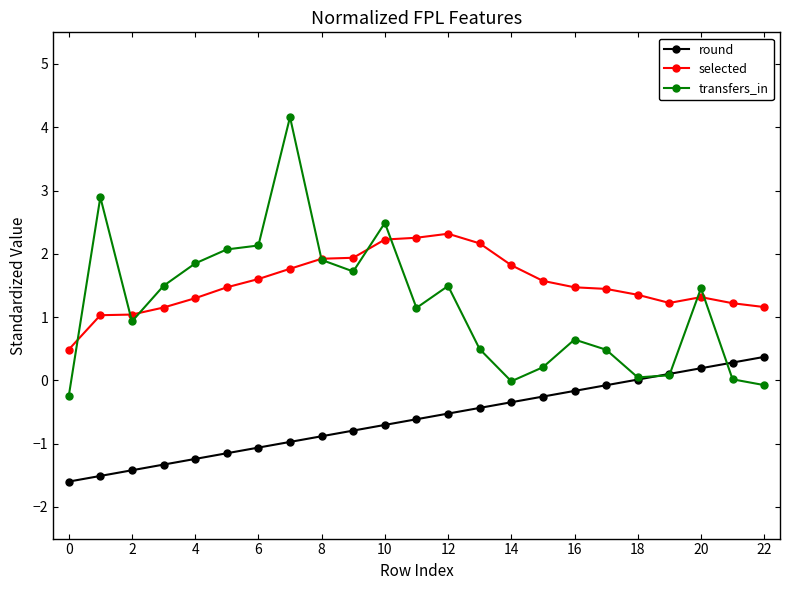

List the series in order of their overall mean, highest first.

selected, transfers_in, round